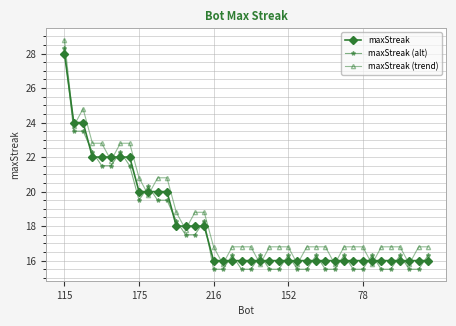

At how many categories does at least one series exceed 17?

16